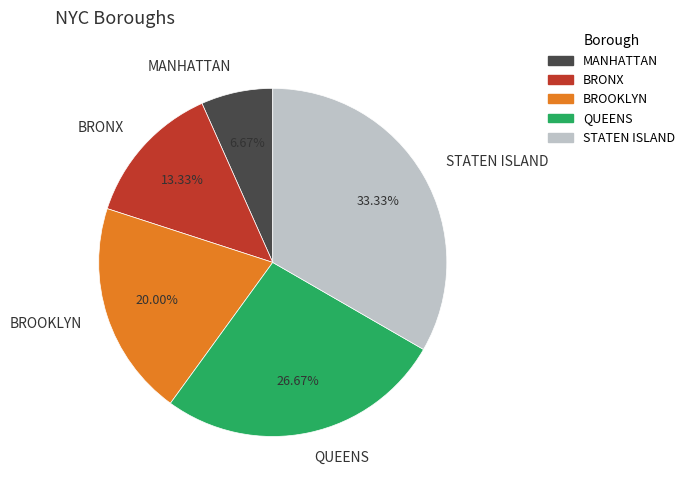

What portion of the pie excludes QUEENS?

73.3%